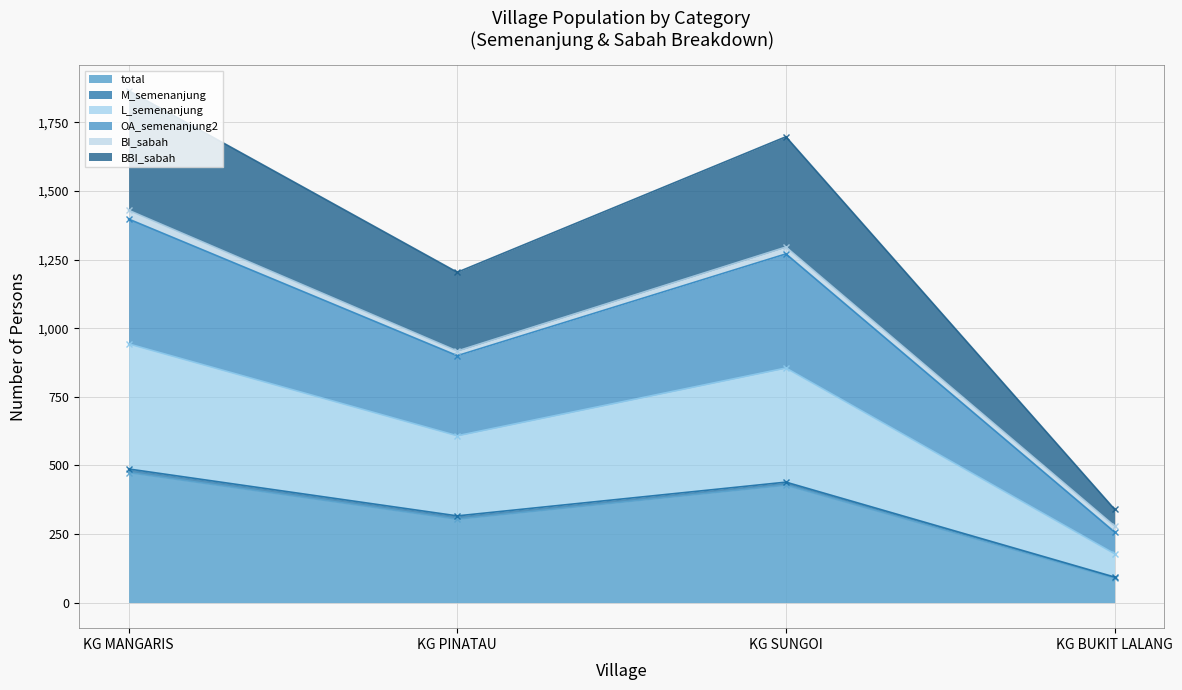

True or false: total has a value of 474 at KG MANGARIS.

True